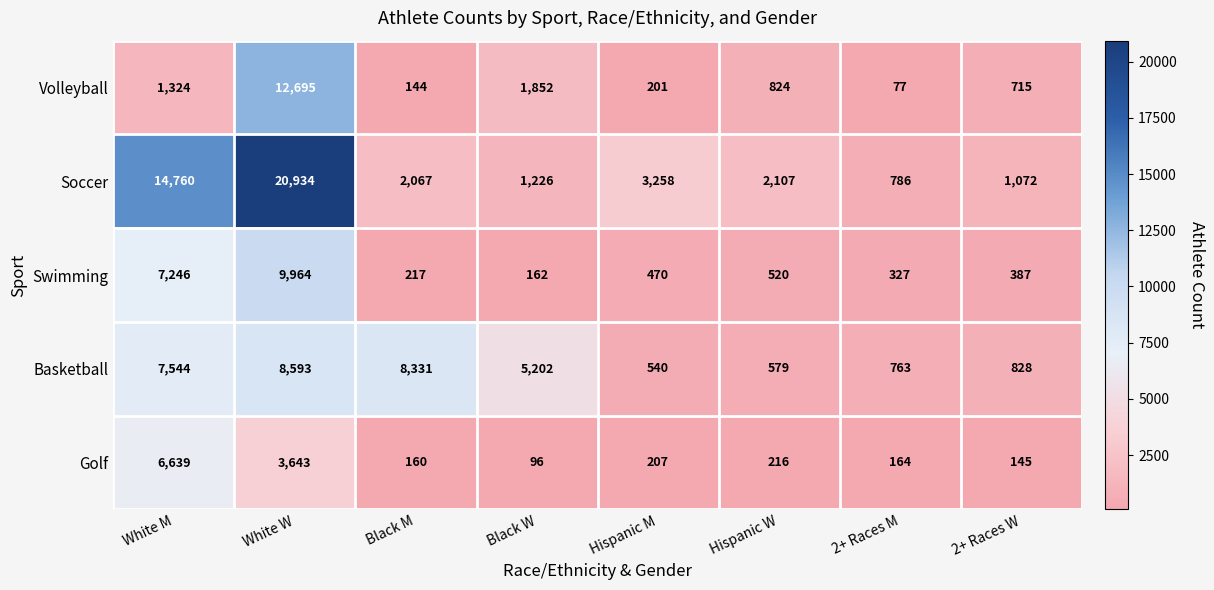

At Black W, list the series in order from largest to smallest.

Basketball, Volleyball, Soccer, Swimming, Golf